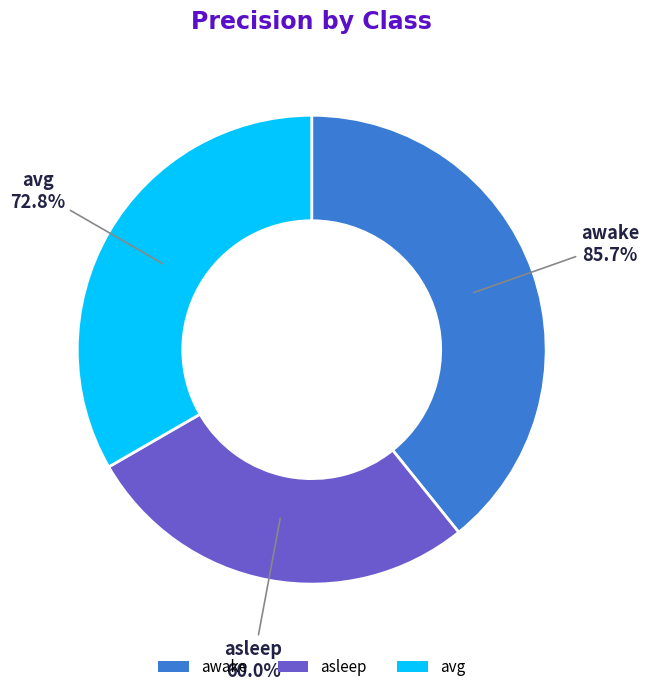

Is there any slice that represents more than half of the pie?

No